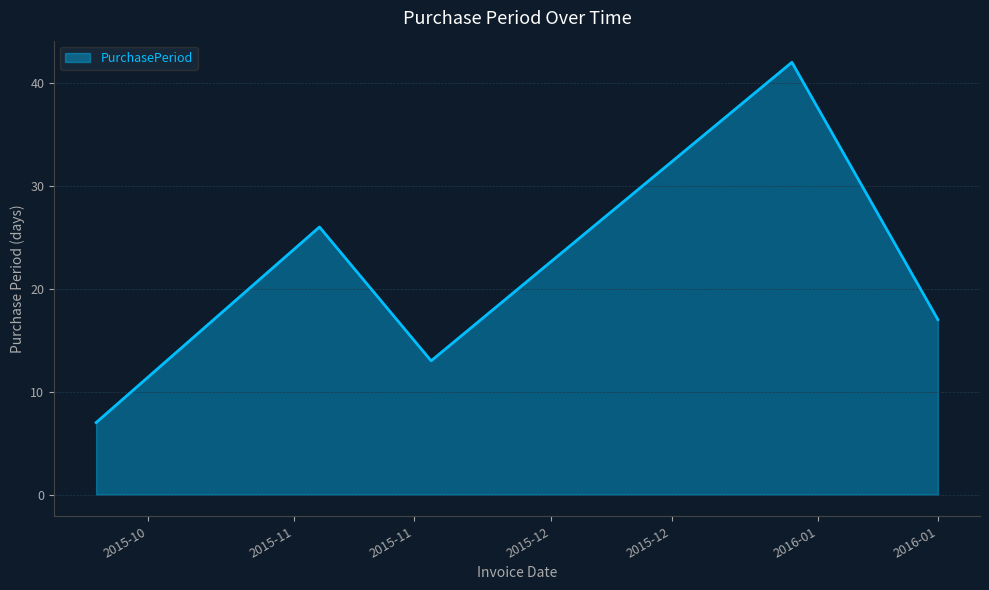

True or false: there are more than 2 points higher than both neighbors.

False